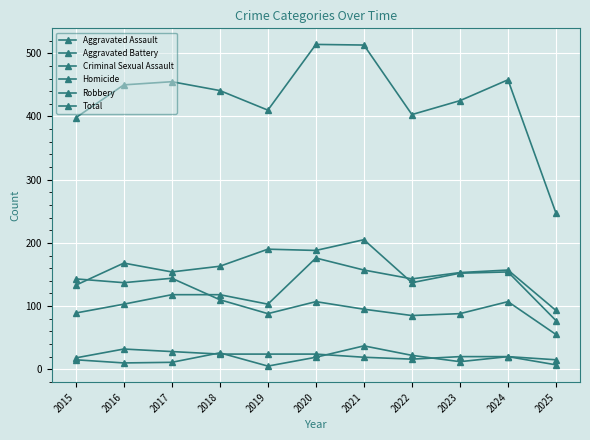

True or false: Total and Criminal Sexual Assault intersect in this chart.

False